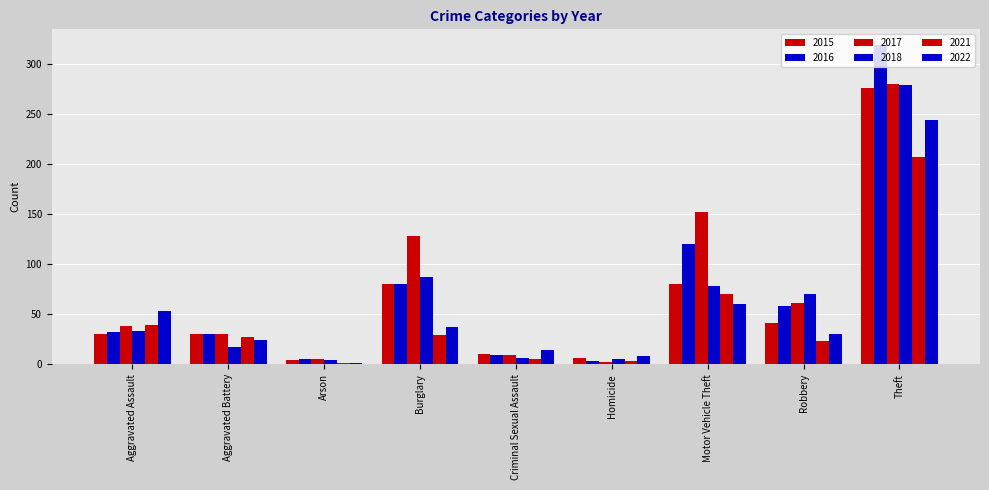

How many data points does each series have?

9